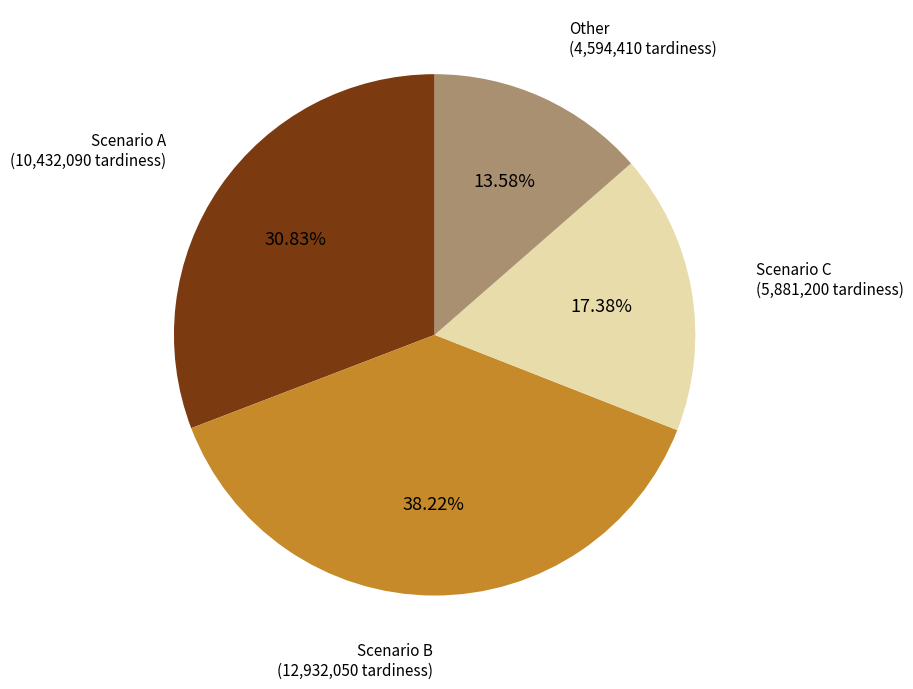

Does any single category account for the majority?

No